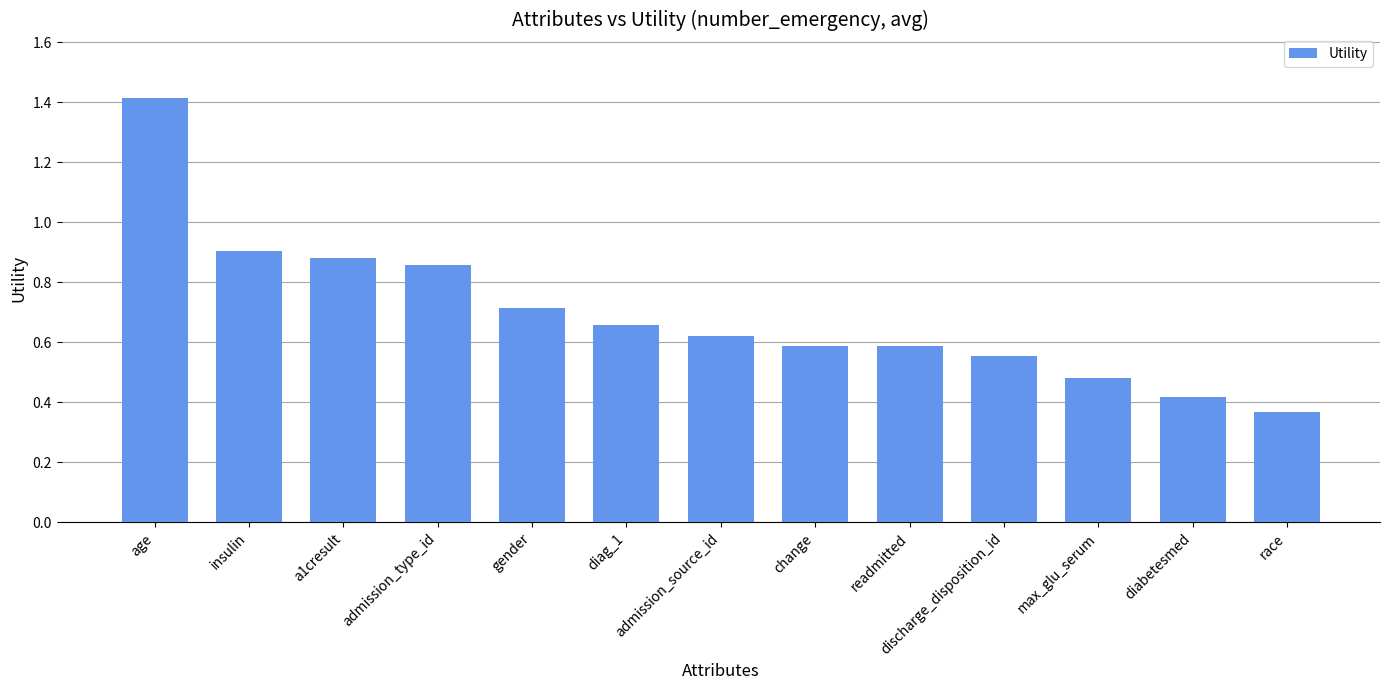

At which category does the chart reach its minimum across all series?

race